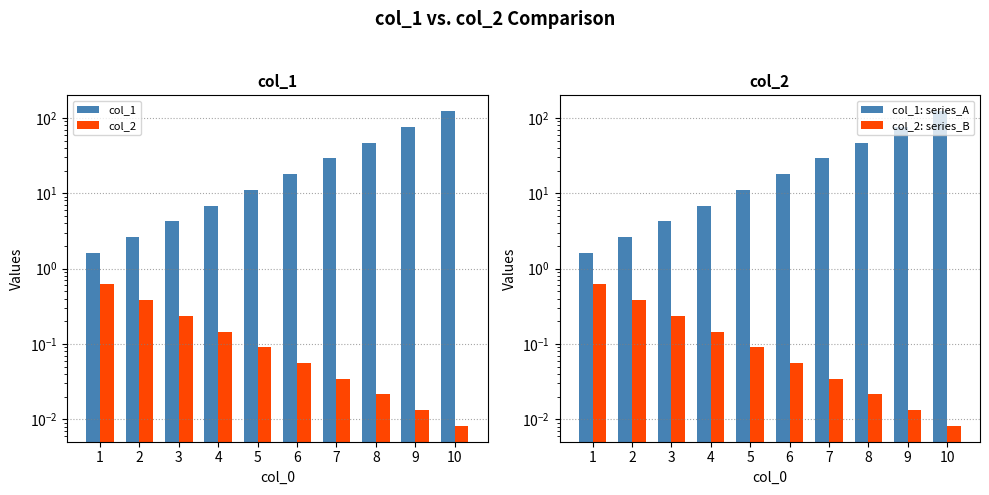

Reading right to left, transcribe all the data shown in this chart.

col_1: 123.0	76.0	47.0	29.0	17.9	11.1	6.9	4.2	2.6	1.6
col_2: 0.0	0.0	0.0	0.0	0.1	0.1	0.1	0.2	0.4	0.6
col_1: series_A: 123.0	76.0	47.0	29.0	17.9	11.1	6.9	4.2	2.6	1.6
col_2: series_B: 0.0	0.0	0.0	0.0	0.1	0.1	0.1	0.2	0.4	0.6